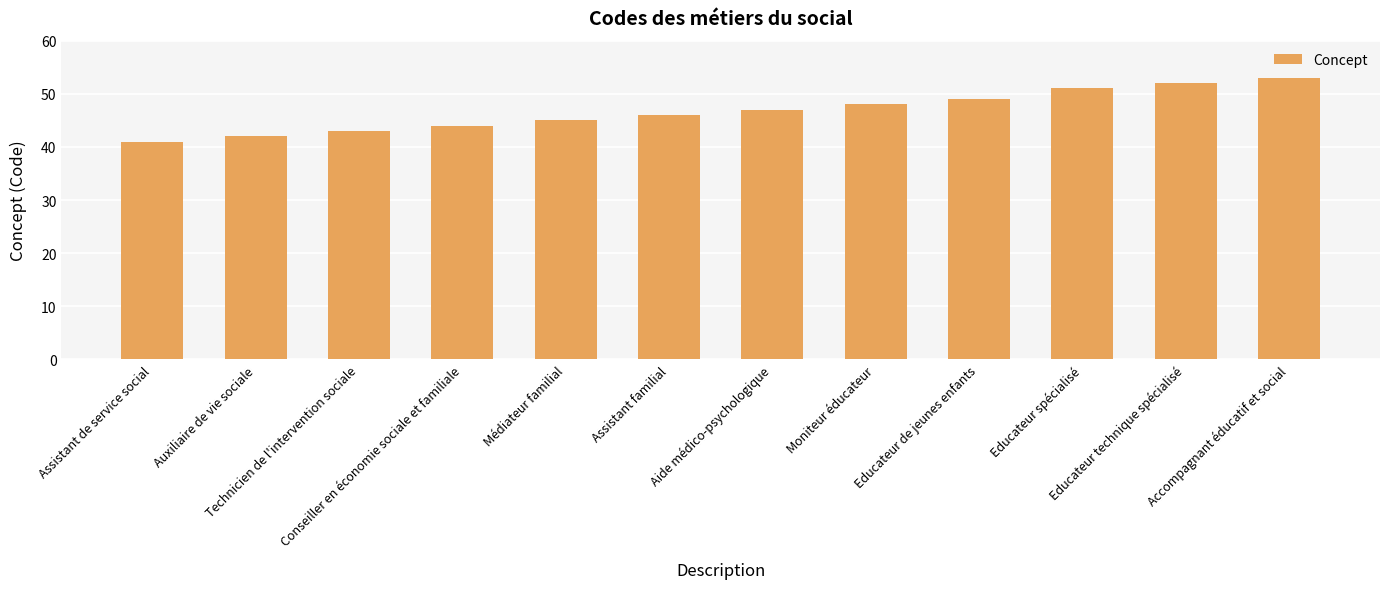

Are the bars horizontal?

No